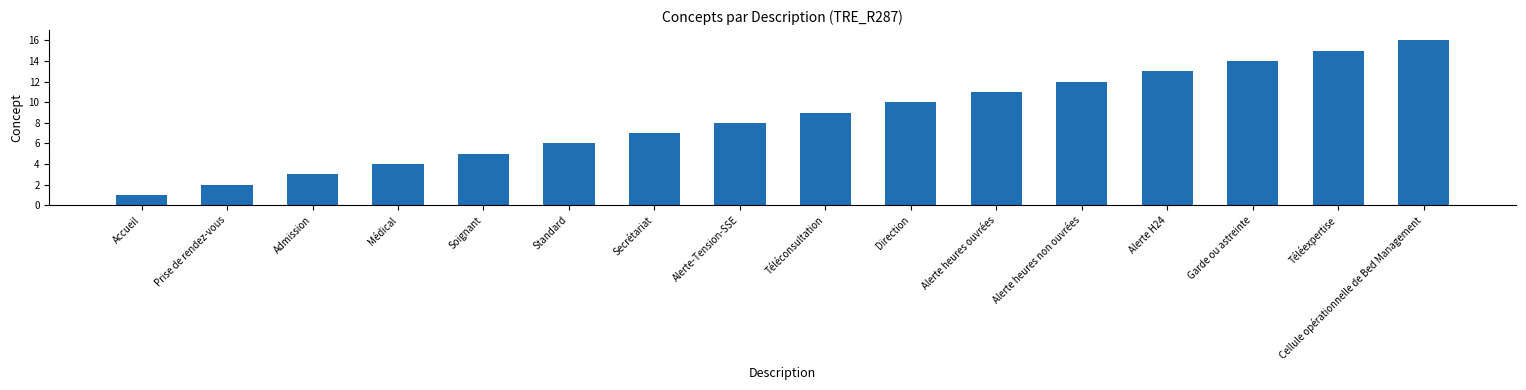

At which category does the chart reach its peak across all series?

Cellule opérationnelle de Bed Management